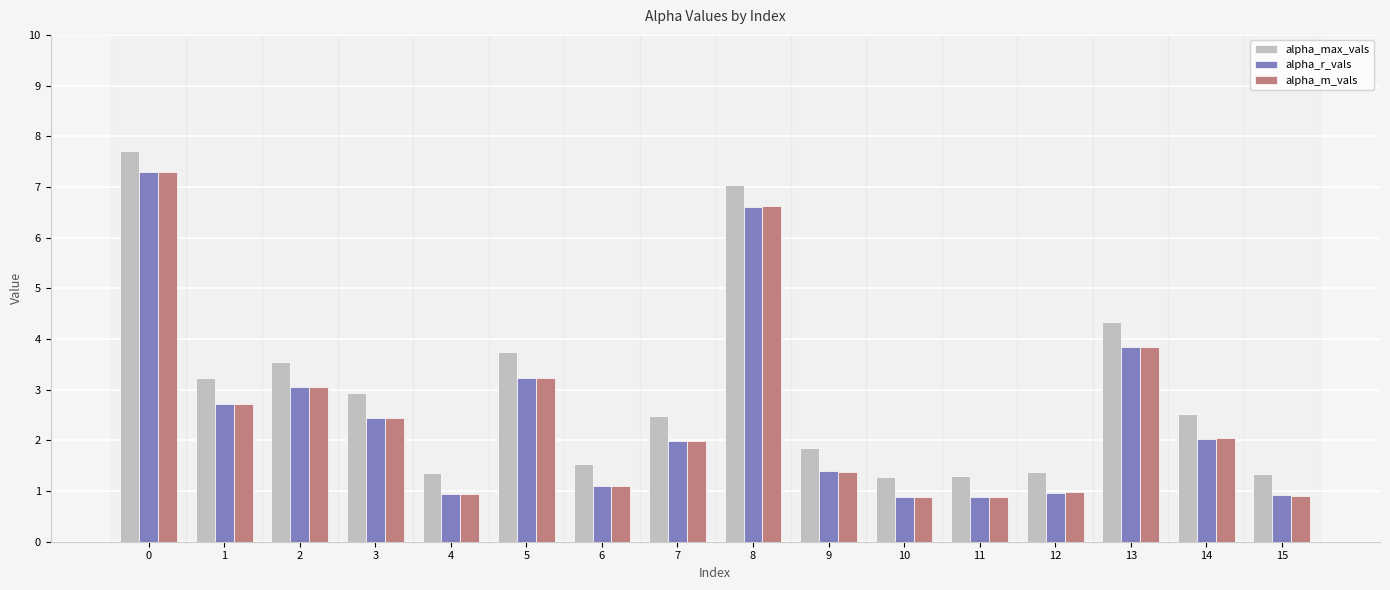

What is the sum of all alpha_m_vals values?

40.3